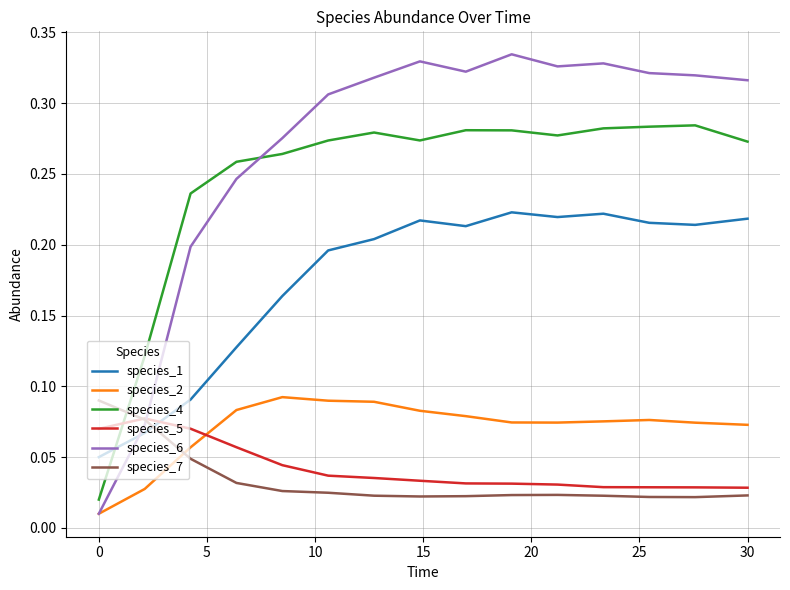

Which series has the largest total across all categories?

species_6